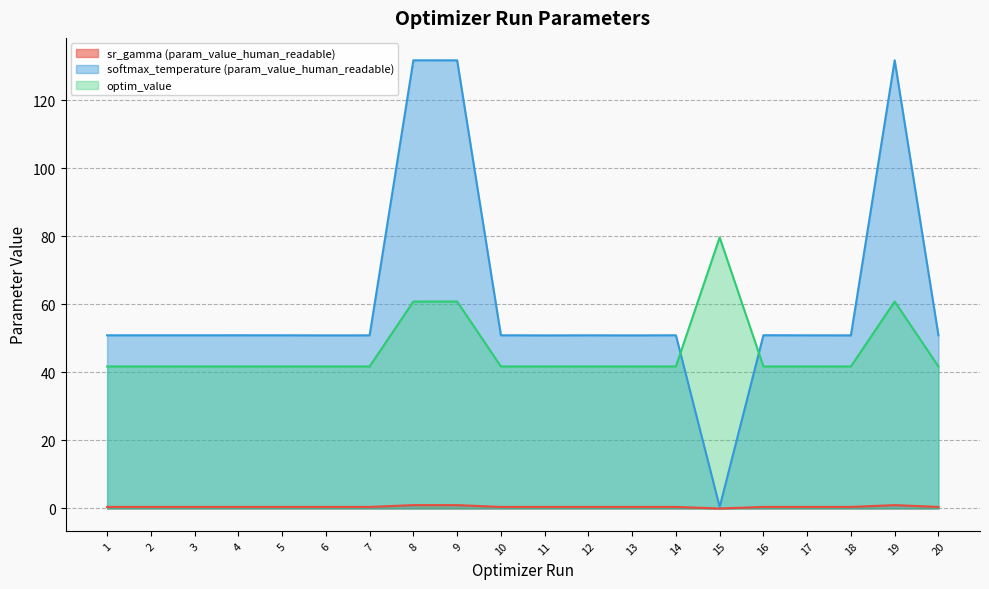

What is the approximate value of optim_value at 13?

41.8